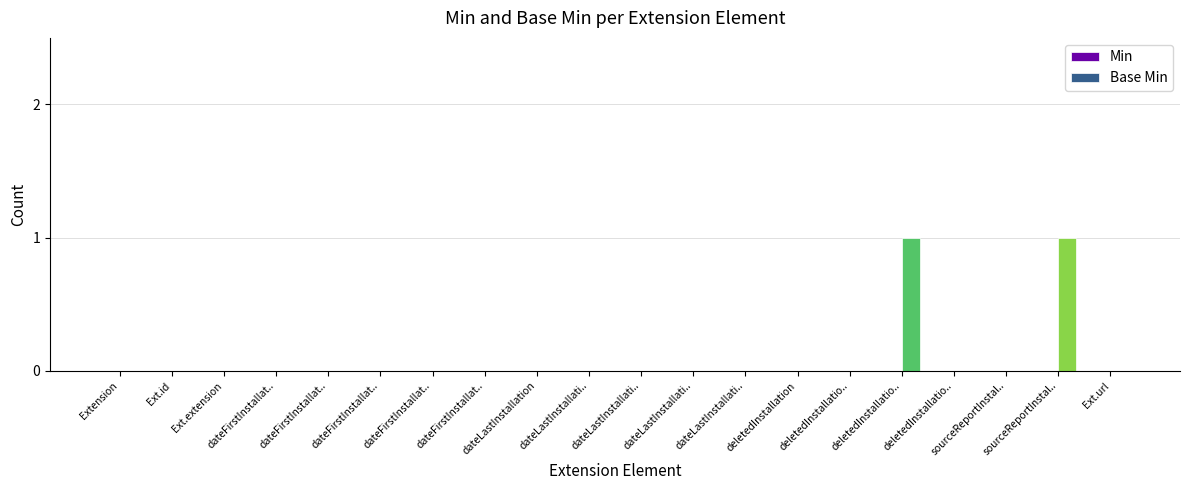

How many distinct data groups are displayed?

1